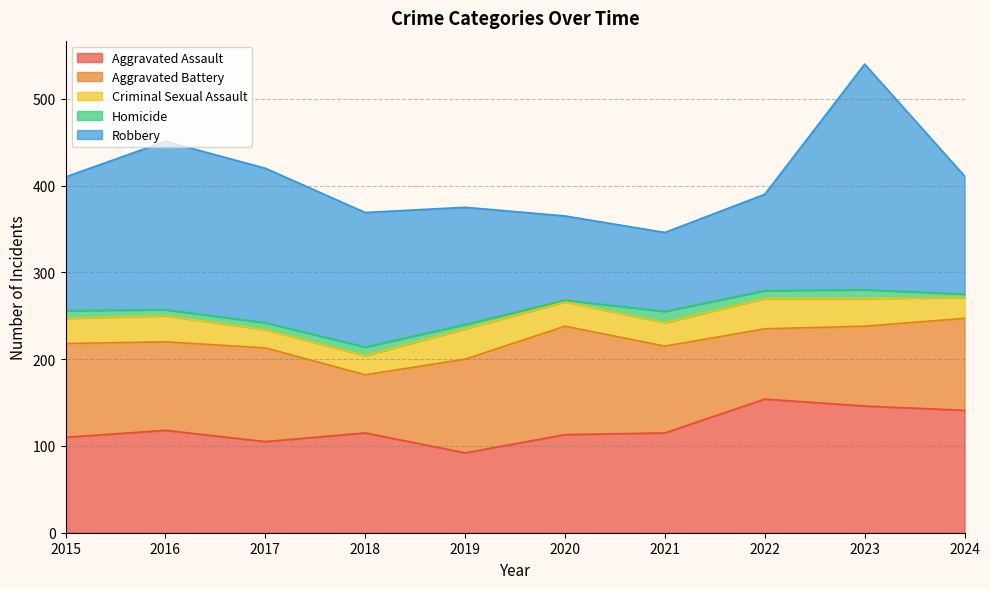

The value of Aggravated Battery at 2018 is 67. True or false?

True